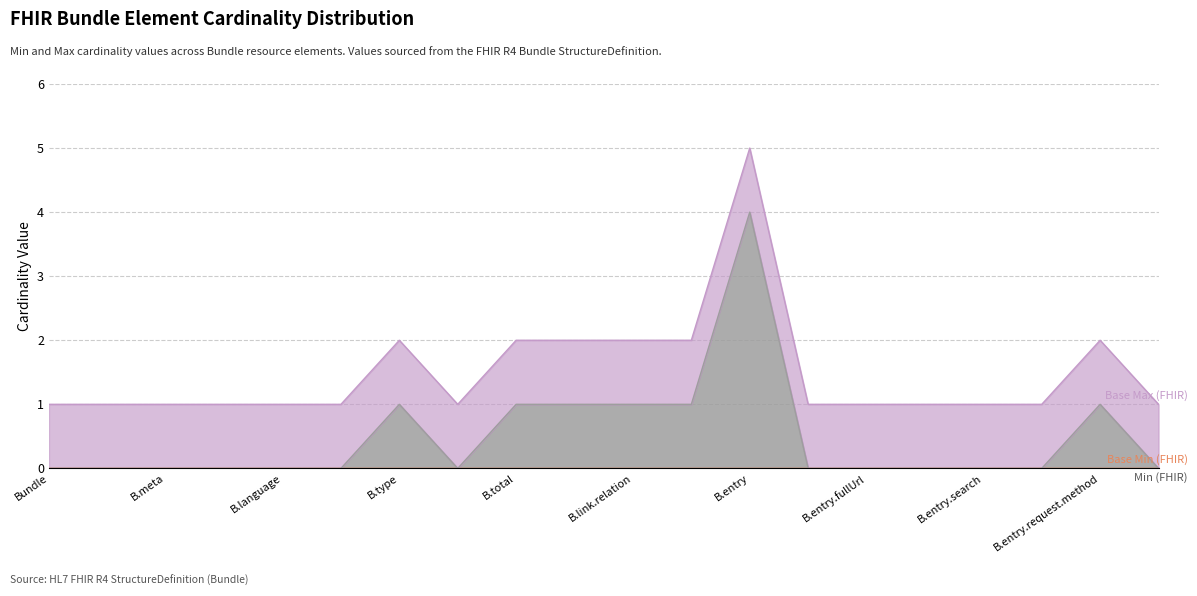

True or false: Base Min and Max_numeric cross at least once.

False